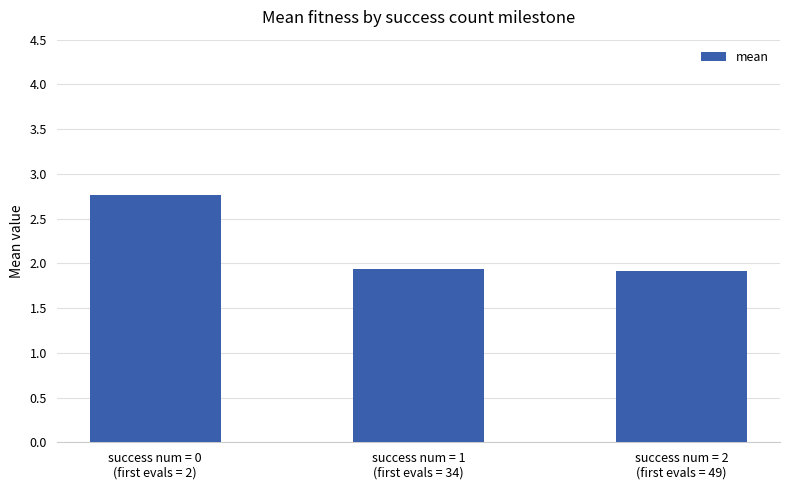

What is the difference between the maximum and minimum values?

0.9